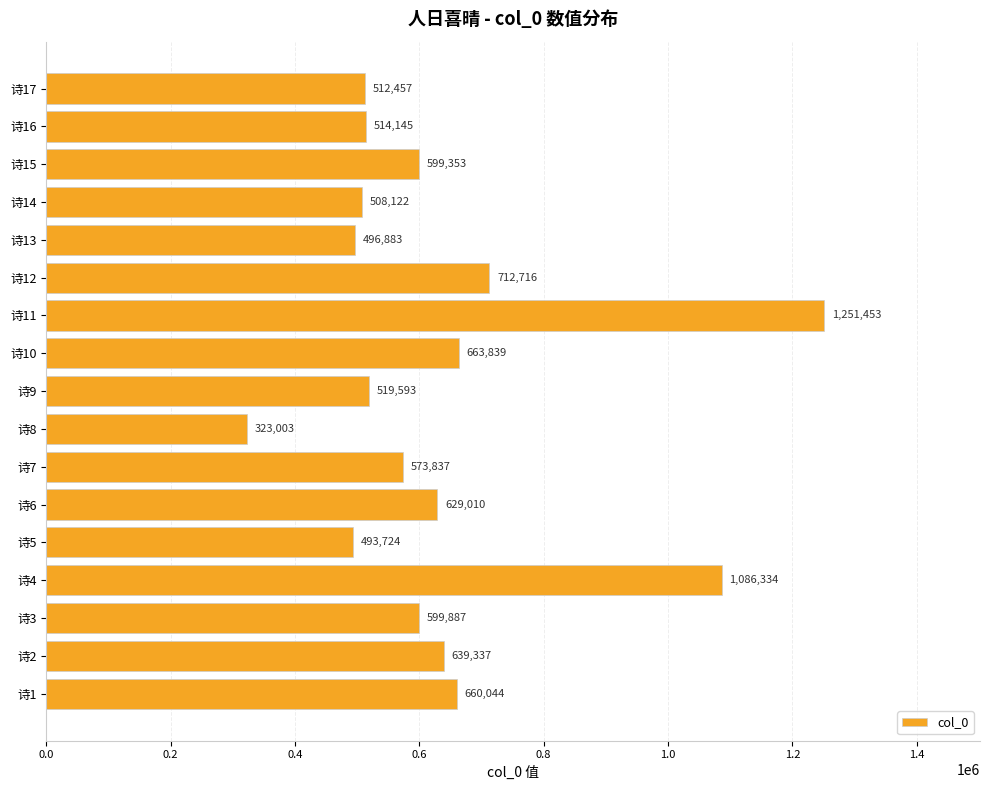

List the labels in order of value, largest first.

诗11, 诗4, 诗12, 诗10, 诗1, 诗2, 诗6, 诗3, 诗15, 诗7, 诗9, 诗16, 诗17, 诗14, 诗13, 诗5, 诗8